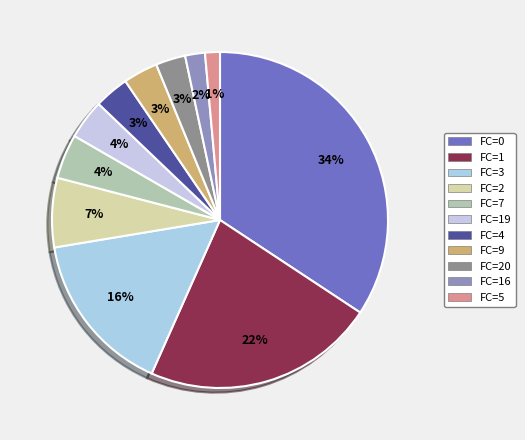

Count the number of slices in the pie.

11